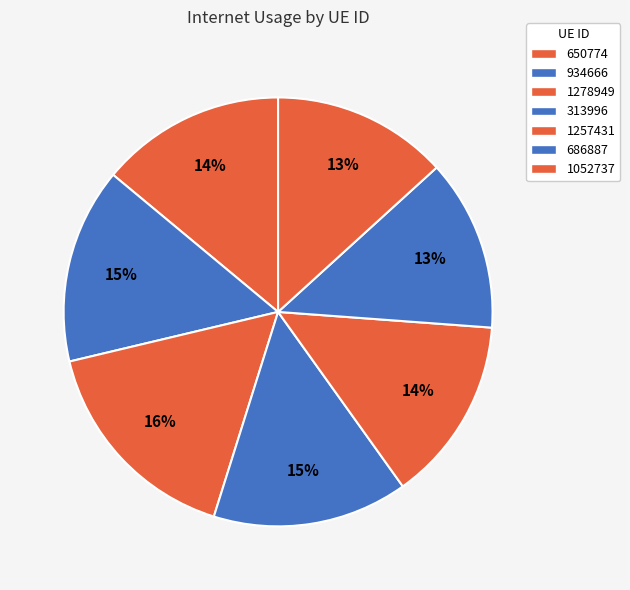

To the nearest percent, what portion does 686887 represent?

13%